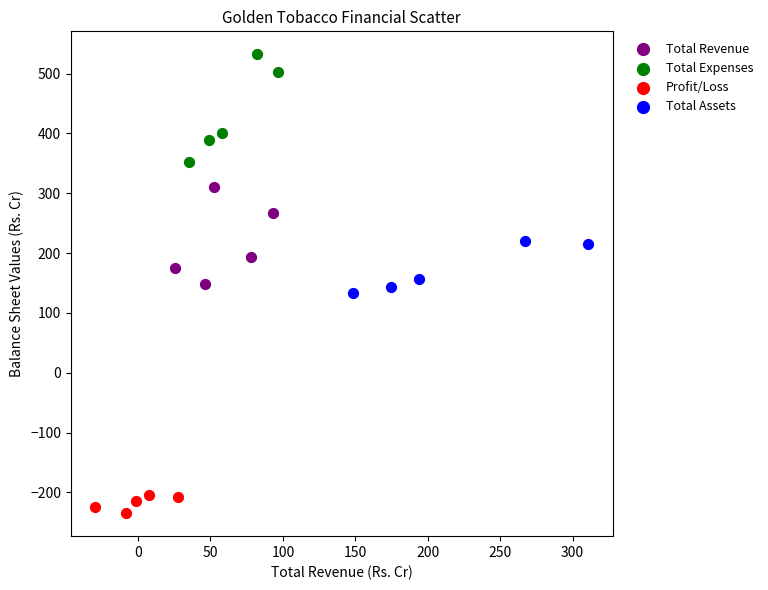

Which series contains the highest Y value?

Total Expenses